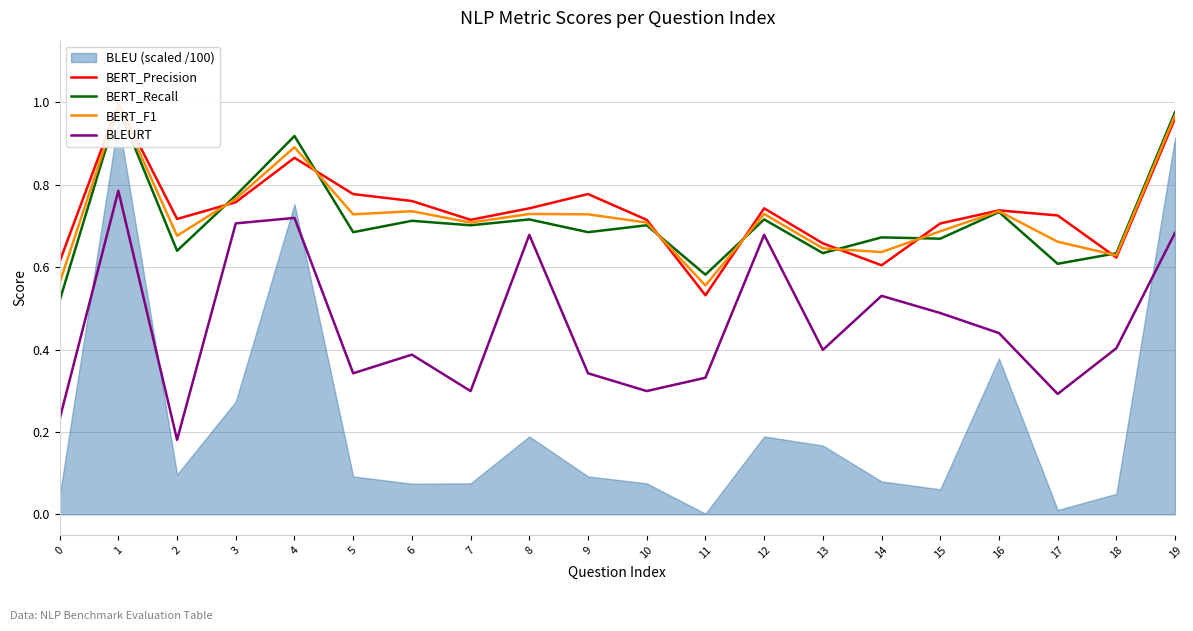

At how many categories does at least one series exceed 0?

20